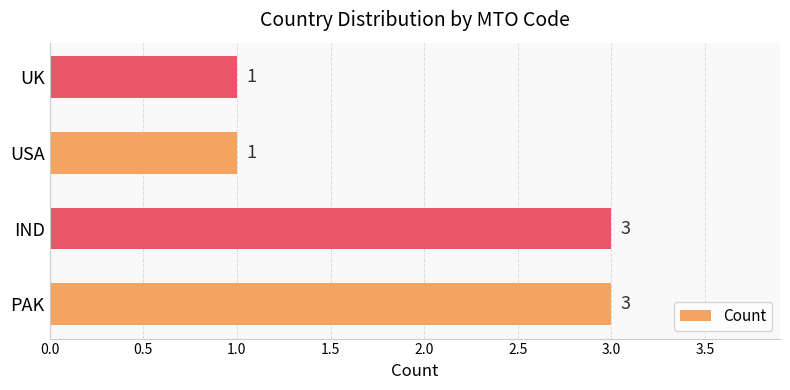

Reading top to bottom, extract all data points from this chart.

UK=1	USA=1	IND=3	PAK=3